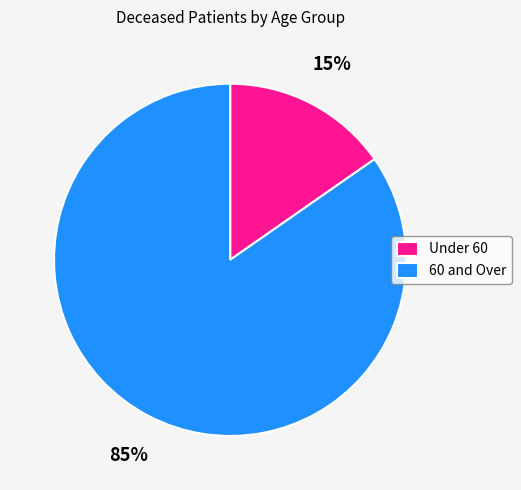

The Under 60 slice represents 15% of the pie. True or false?

True